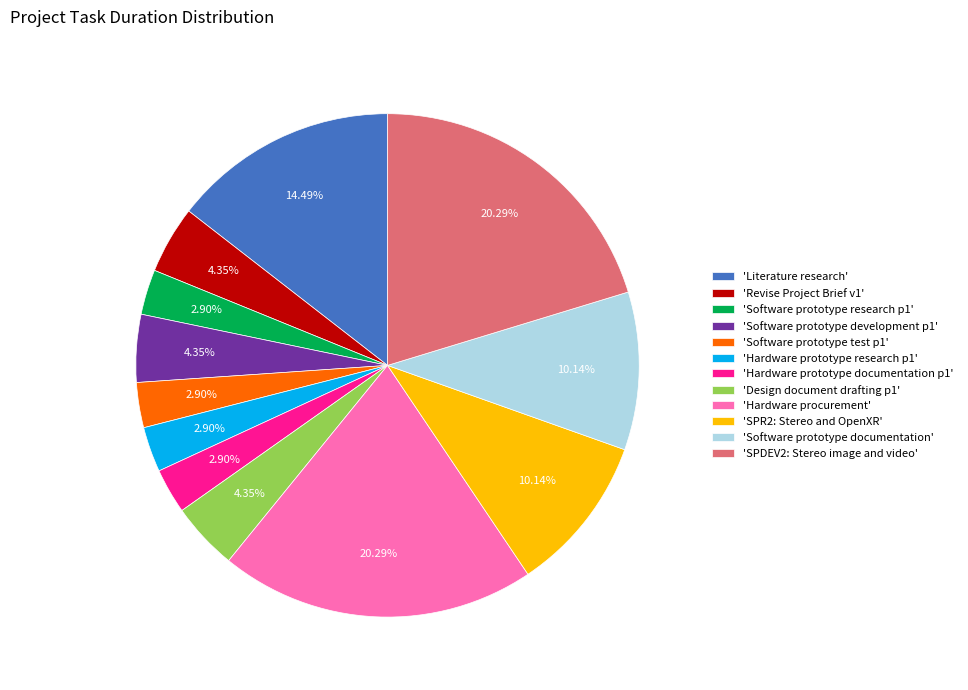

Is there a majority slice in this chart?

No